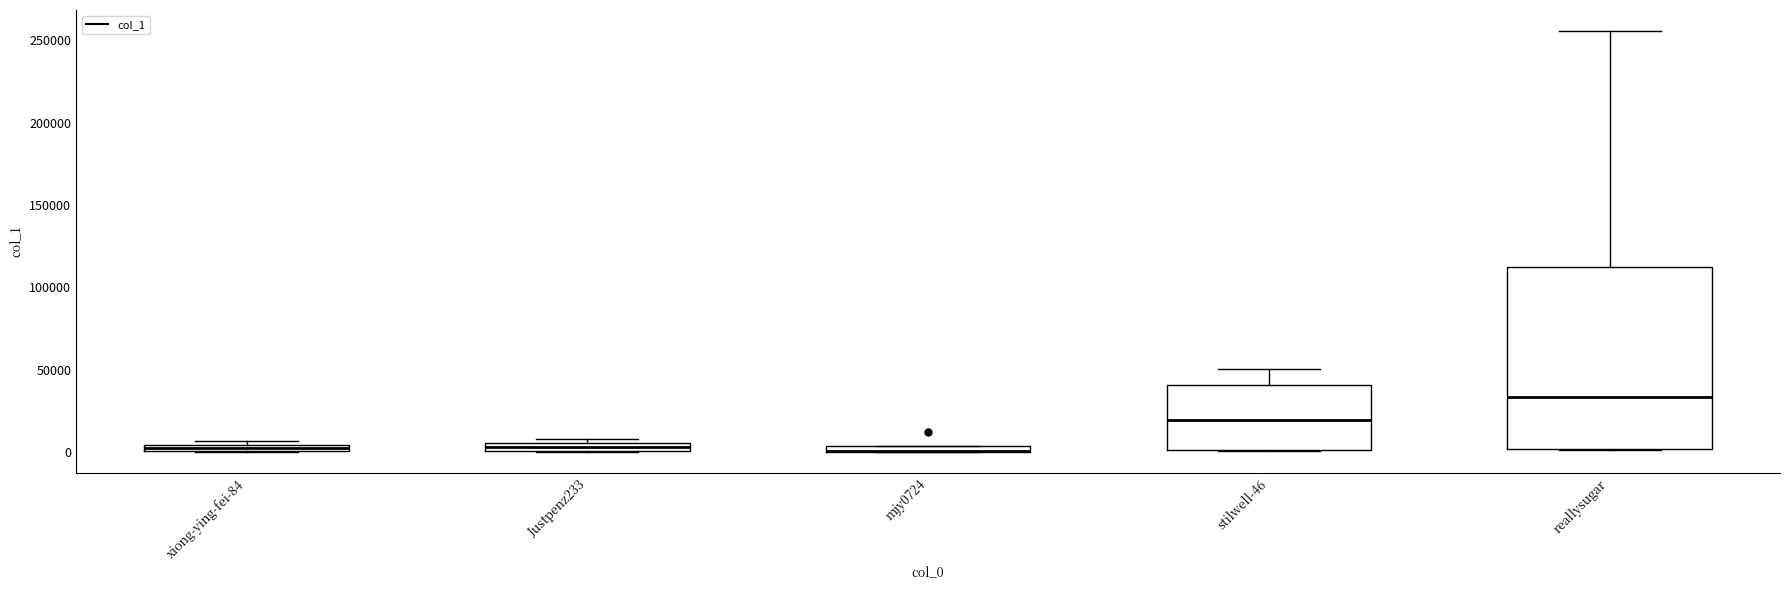

Which box is the tallest, from its lower edge to its upper edge?

reallysugar